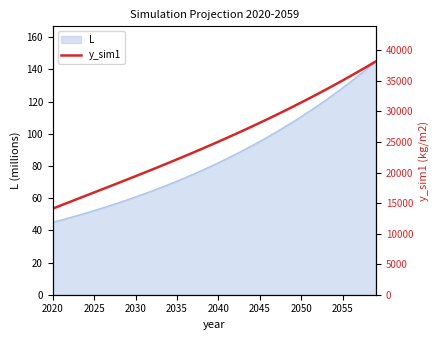

Reading left to right, what are all the values shown in this chart?

14092.6	14626.0	15156.9	15686.0	16214.3	16742.6	17271.5	17801.8	18334.1	18869.0	19406.9	19948.4	20494.1	21044.3	21599.4	22160.1	22726.5	23299.2	23878.5	24464.8	25058.5	25660.0	26269.5	26887.5	27514.3	28150.3	28795.8	29451.2	30116.7	30792.7	31479.7	32177.8	32887.5	33609.2	34343.0	35089.5	35848.9	36621.6	37408.0	38208.3